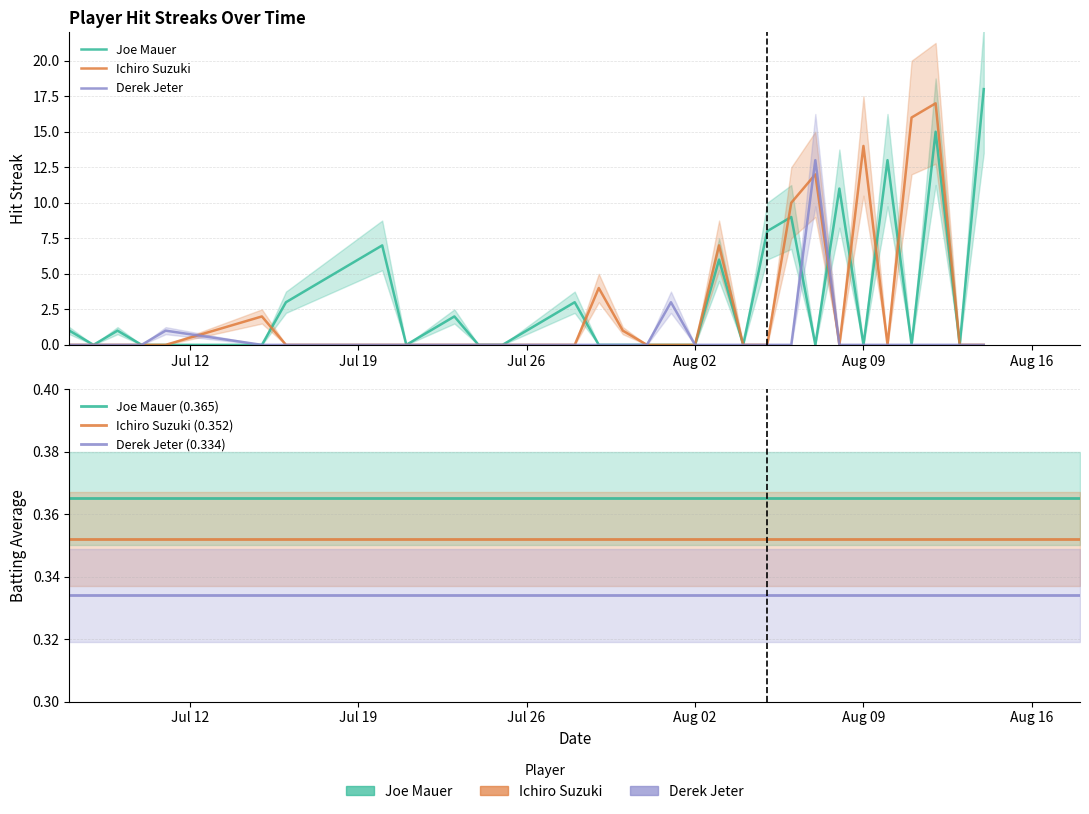

Rank the series by their average value, from highest to lowest.

Joe Mauer, Ichiro Suzuki, Derek Jeter